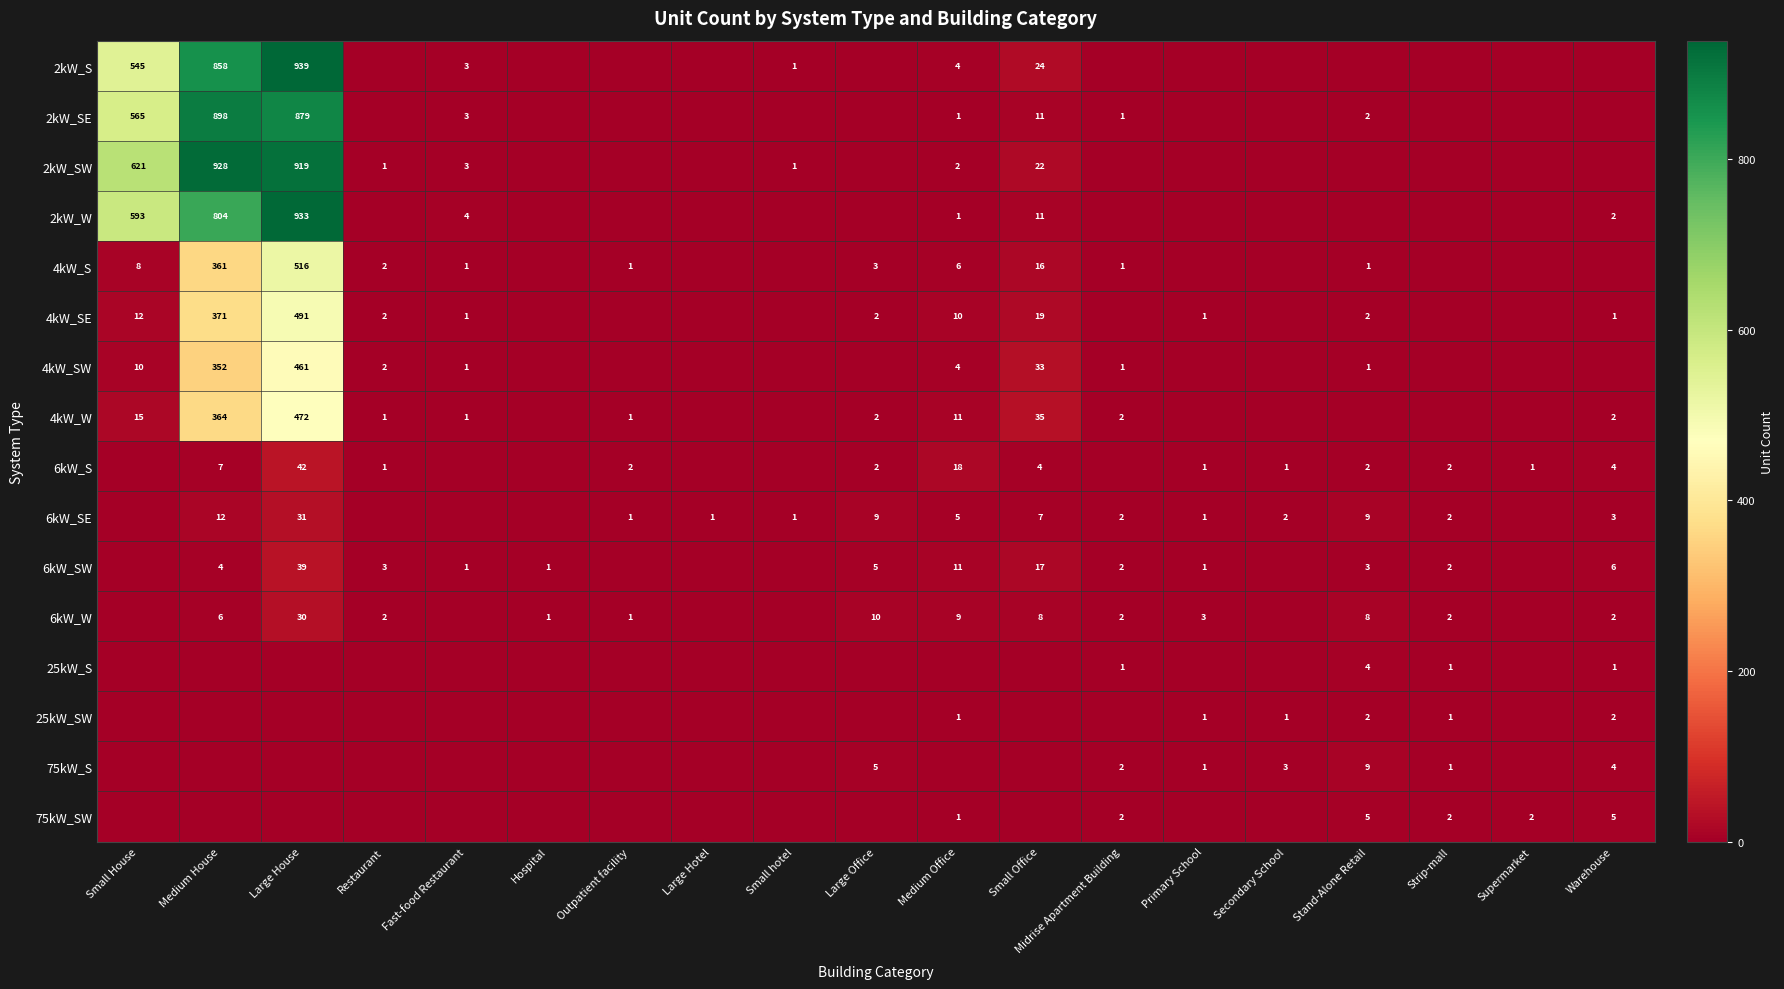

What is the sum of the 4kW_S values at Restaurant and Fast-food Restaurant?

3